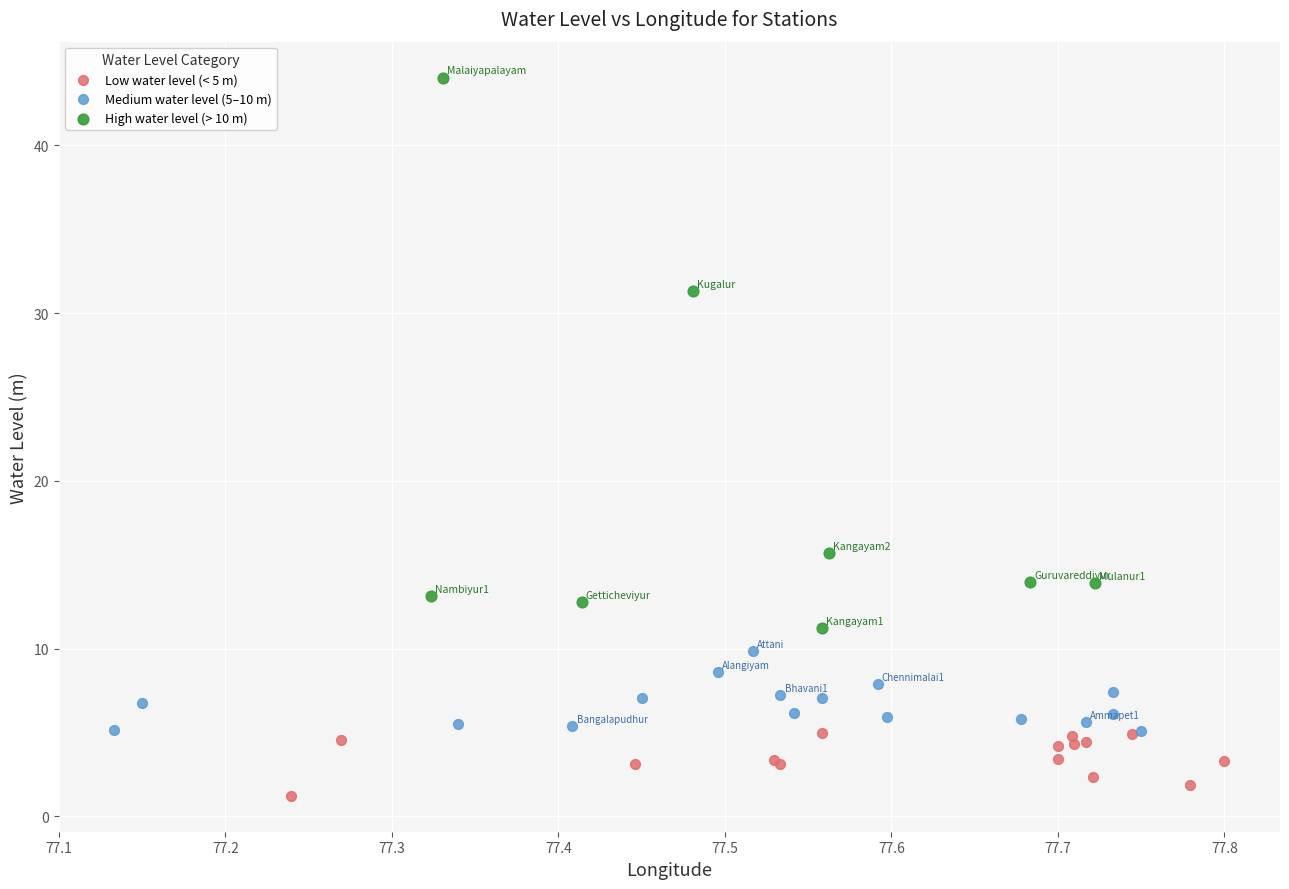

Which series contains the highest Y value?

High water level (> 10 m)